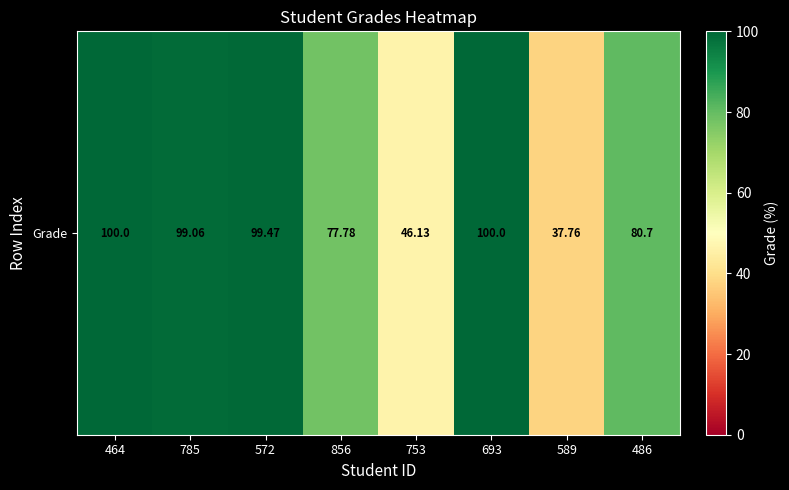

Rank the categories by value from highest to lowest.

464, 693, 572, 785, 486, 856, 753, 589